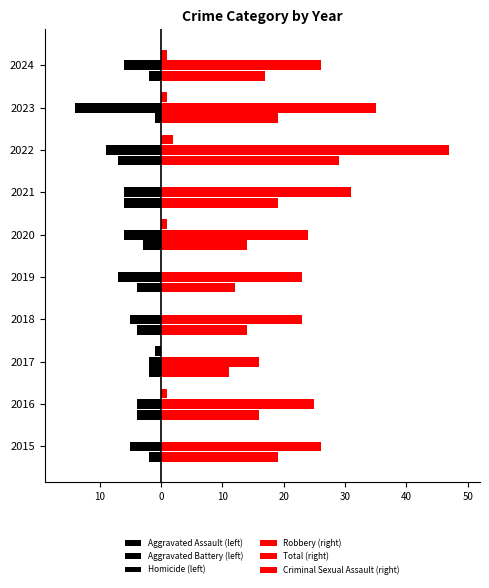

What is the smallest value displayed?

-14